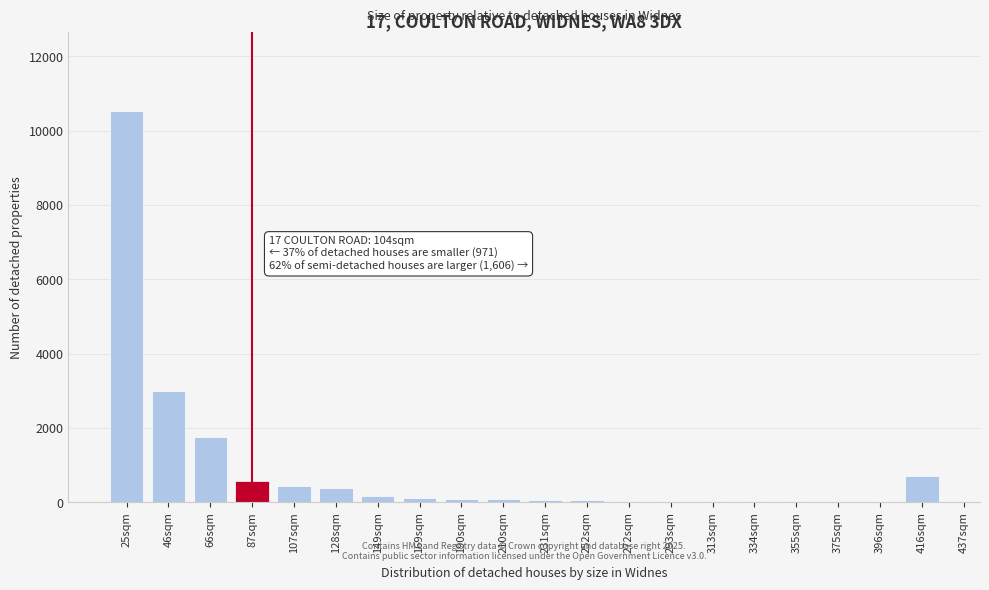

The chart shows a value of 34 at 272sqm. True or false?

True